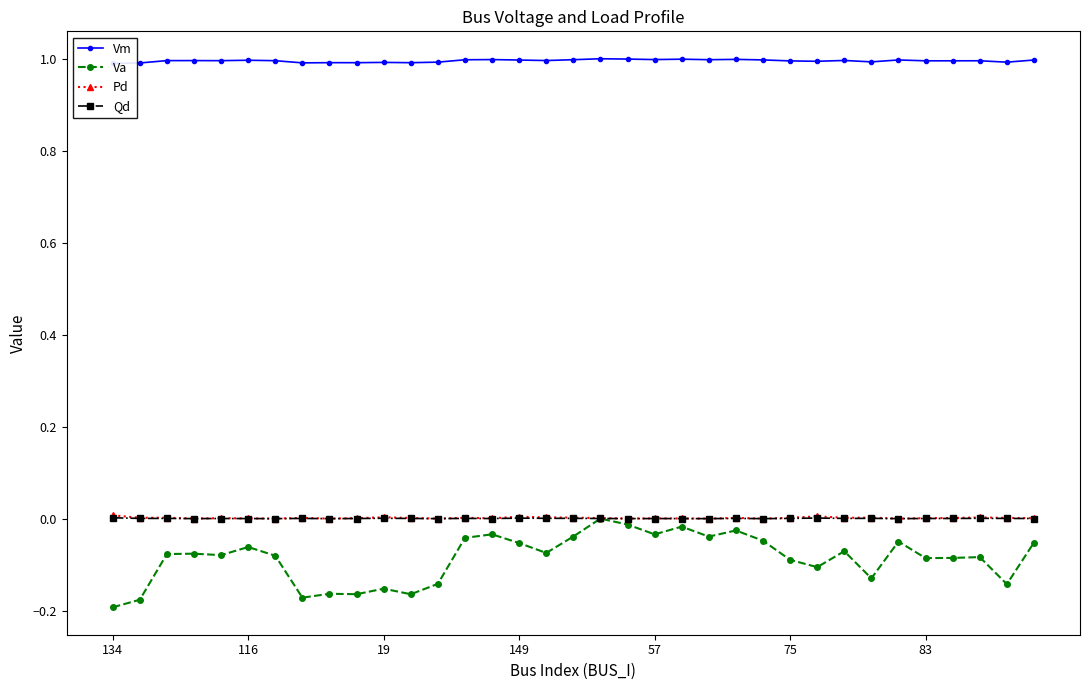

What are all the series names shown in the legend?

Vm, Va, Pd, Qd